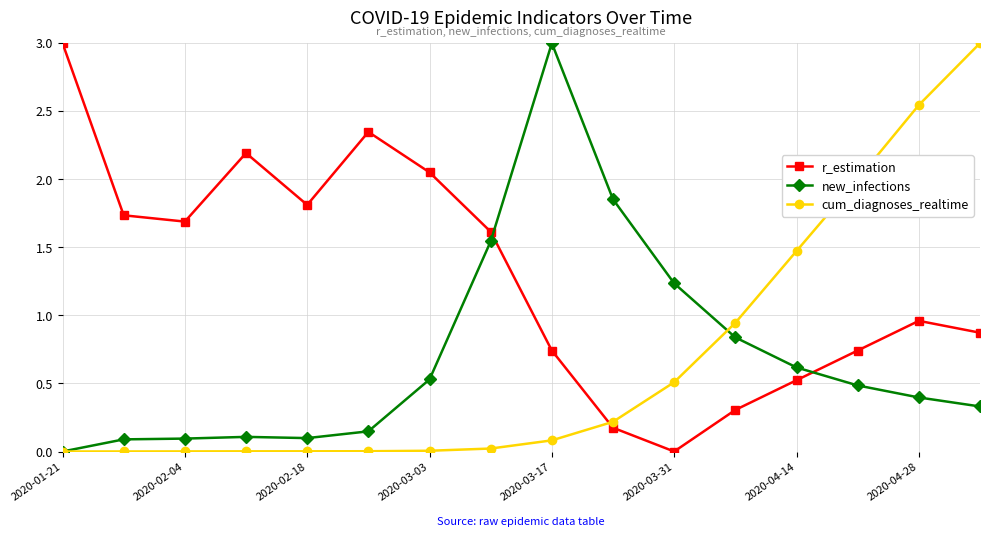

What is the value of the cum_diagnoses_realtime point at the 14th from the left?

2.0